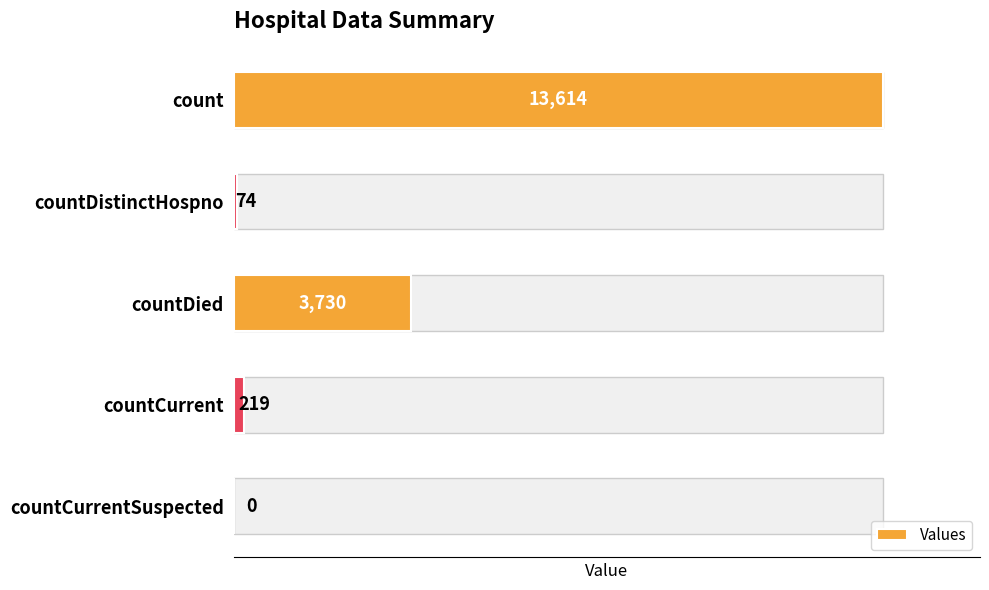

How many series are shown in this chart?

1